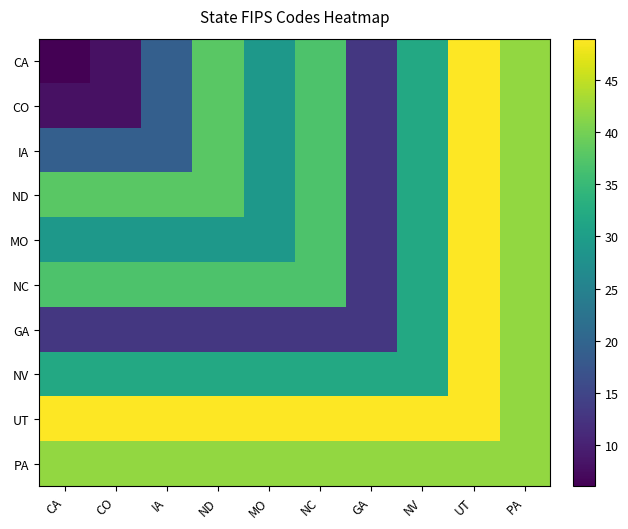

List the series in order of their peak value, highest first.

CA, CO, IA, ND, MO, NC, GA, NV, UT, PA